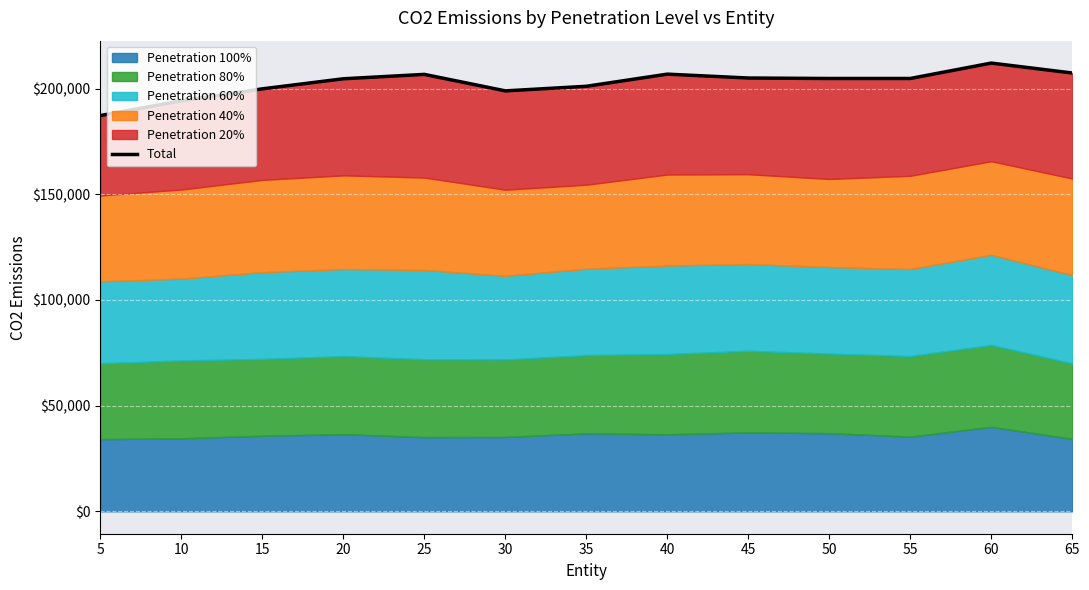

Reading left to right, list all the values displayed in this chart.

5=187257.4	10=194219.5	15=199889.4	20=204654.2	25=206727.4	30=198926.8	35=201099.0	40=206840.8	45=205013.9	50=204783.2	55=204789.7	60=212079.5	65=207382.0